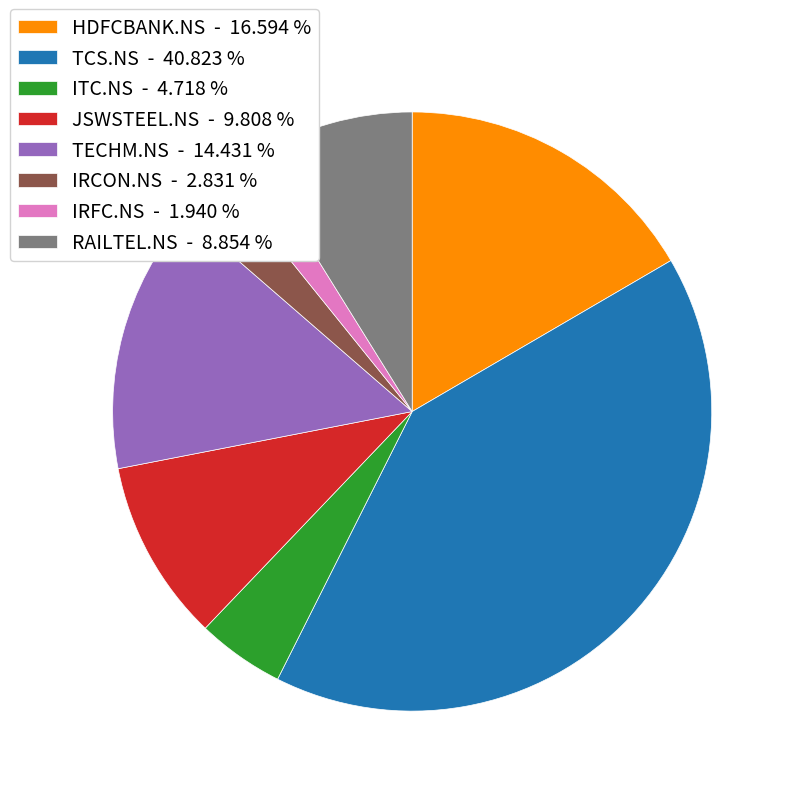

What is the ratio of the value at TCS.NS - 40.823 % to the value at RAILTEL.NS - 8.854 %?

4.6